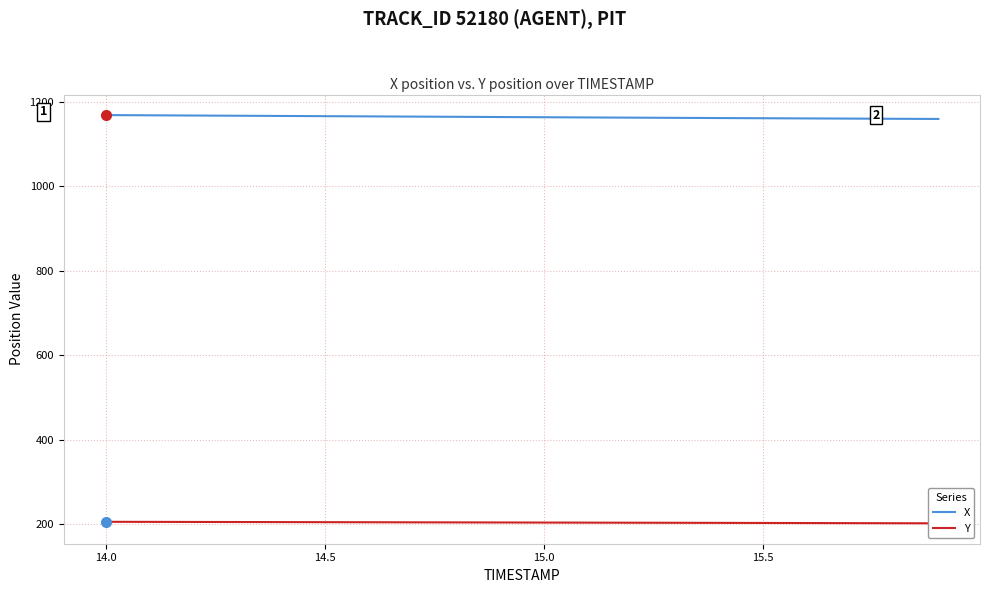

True or false: Y and X intersect in this chart.

False